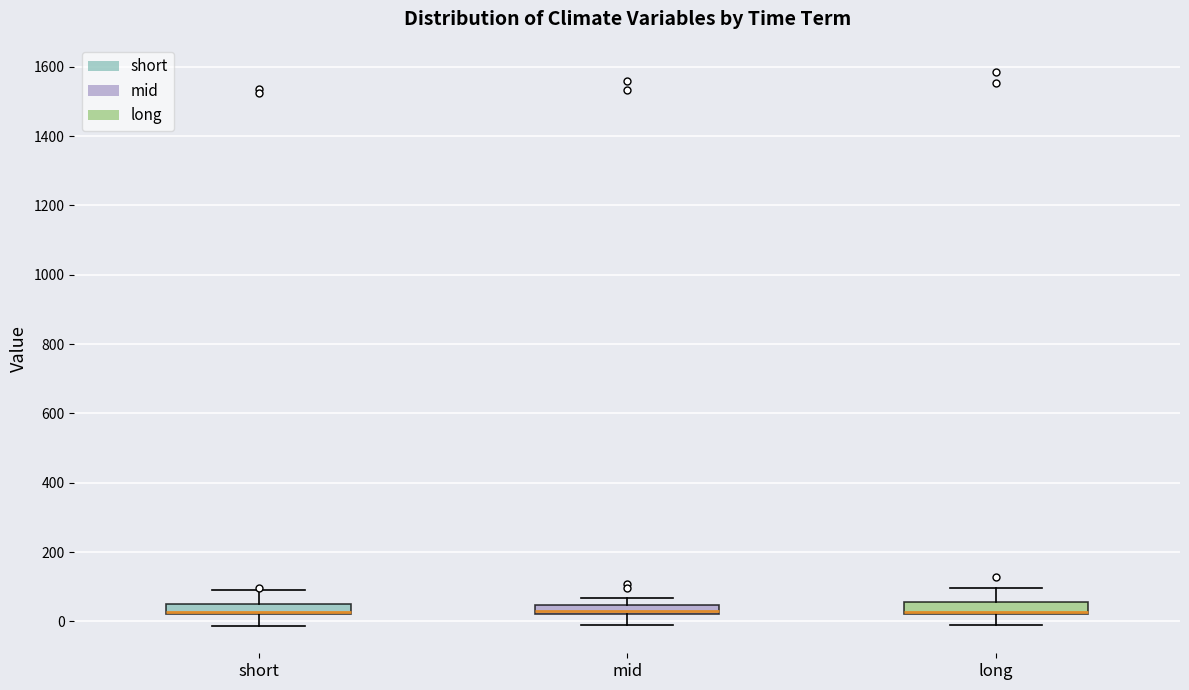

Where does the upper whisker of the box for short end on the y-axis? The values are not printed on the chart, so give them approximately, as read against the axis.

100